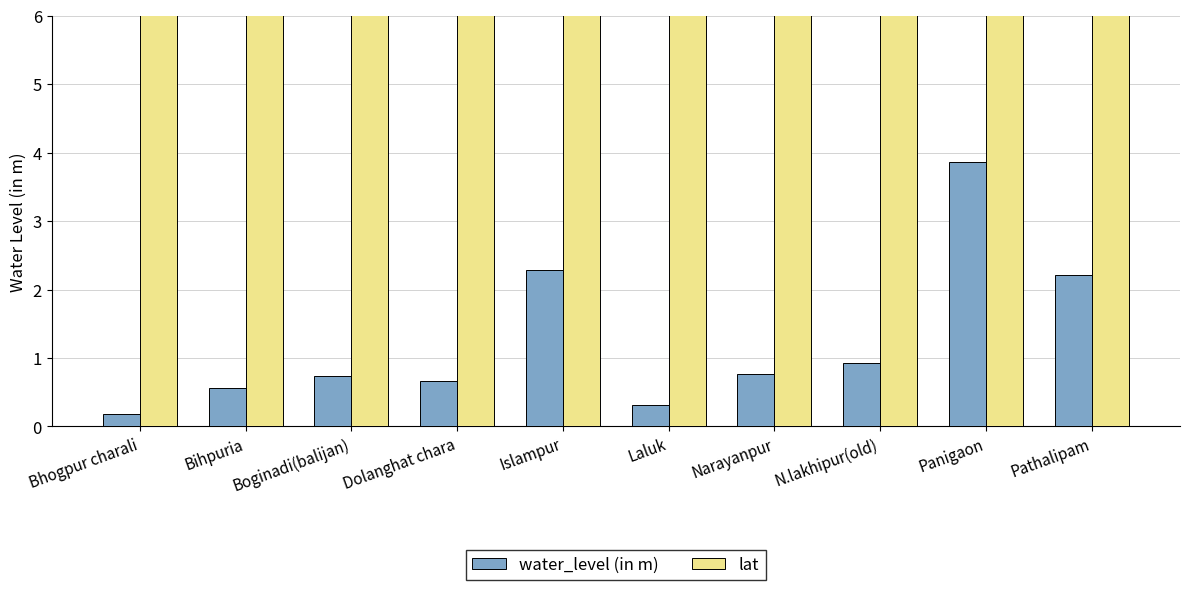

Which category has the lowest value in the water_level (in m) series?

Bhogpur charali